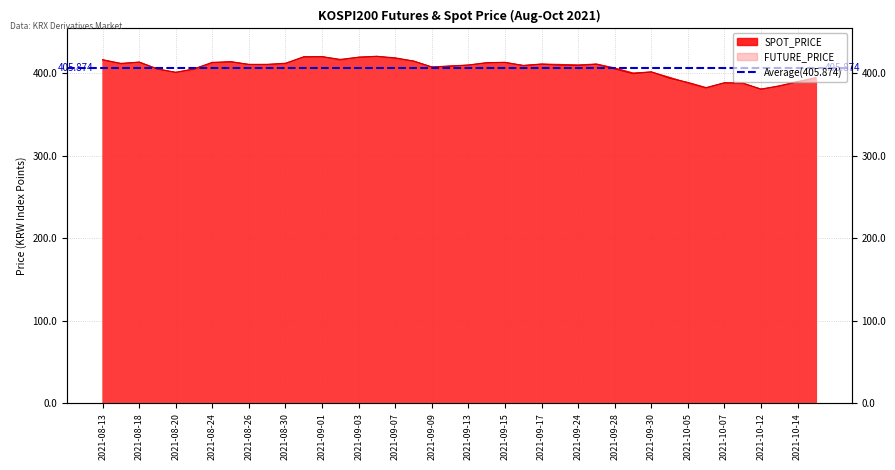

What is the label of the 5th point from the right?

2021-10-08